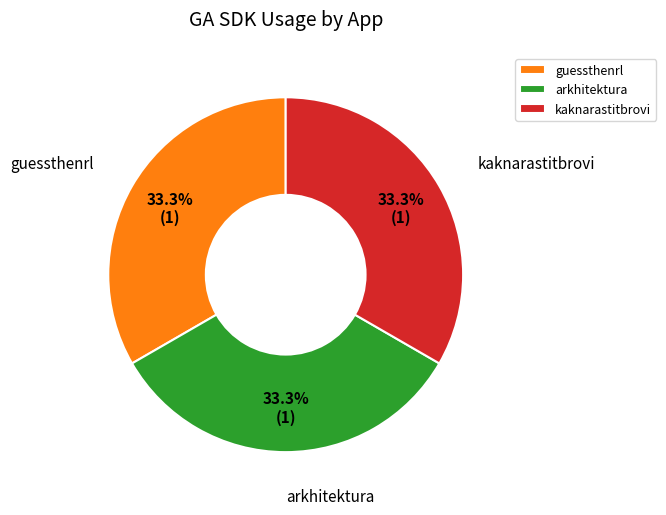

What is the ratio of the value at arkhitektura to the value at guessthenrl?

1.0